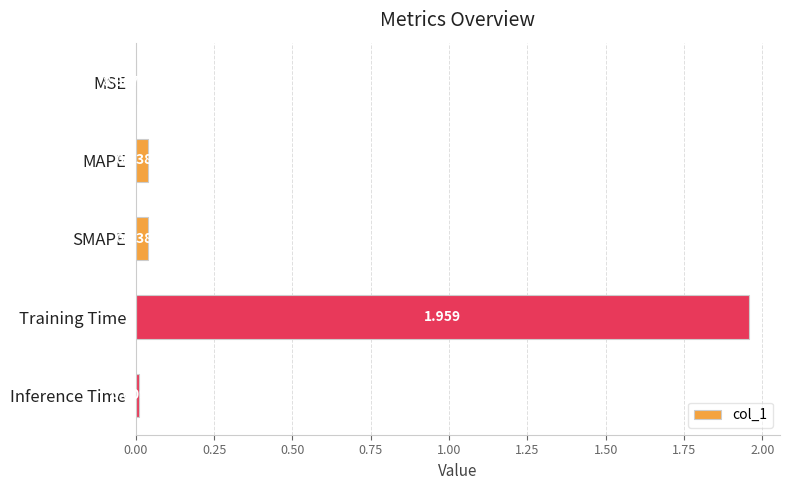

Which has a higher value, MAPE or SMAPE?

MAPE